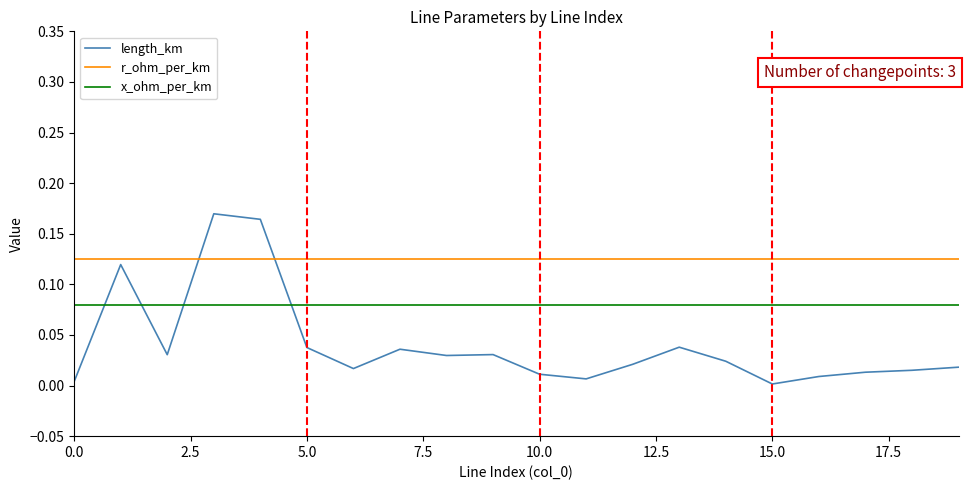

What are all the series names shown in the legend?

length_km, r_ohm_per_km, x_ohm_per_km